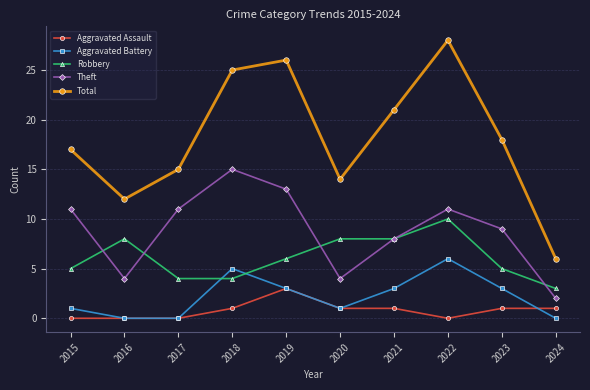

Reading left to right, extract all data points from this chart.

Aggravated Assault: 0	0	0	1	3	1	1	0	1	1
Aggravated Battery: 1	0	0	5	3	1	3	6	3	0
Robbery: 5	8	4	4	6	8	8	10	5	3
Theft: 11	4	11	15	13	4	8	11	9	2
Total: 17	12	15	25	26	14	21	28	18	6